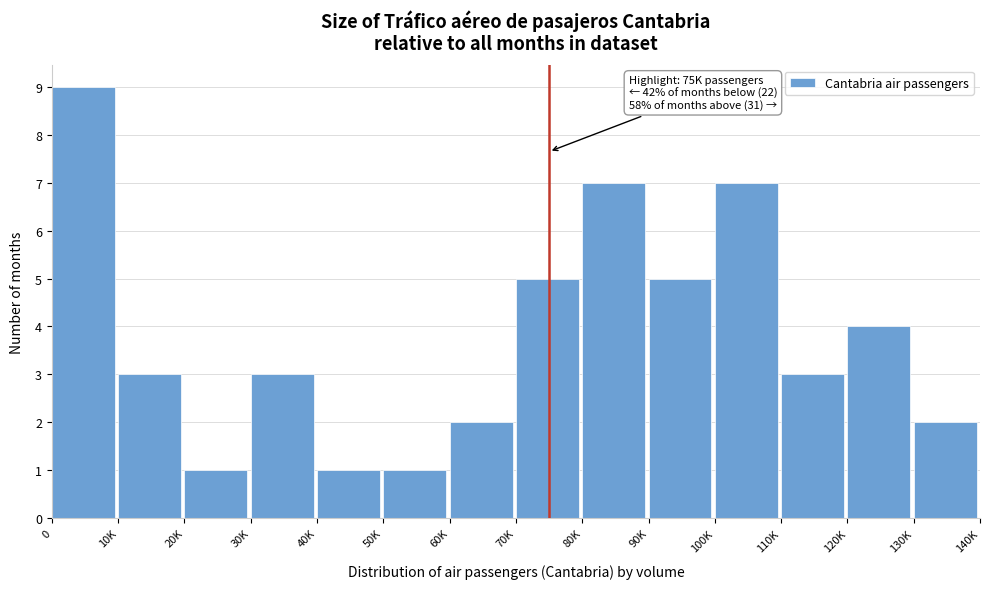

Reading left to right, extract all data points from this chart.

9	3	1	3	1	1	2	5	7	5	7	3	4	2